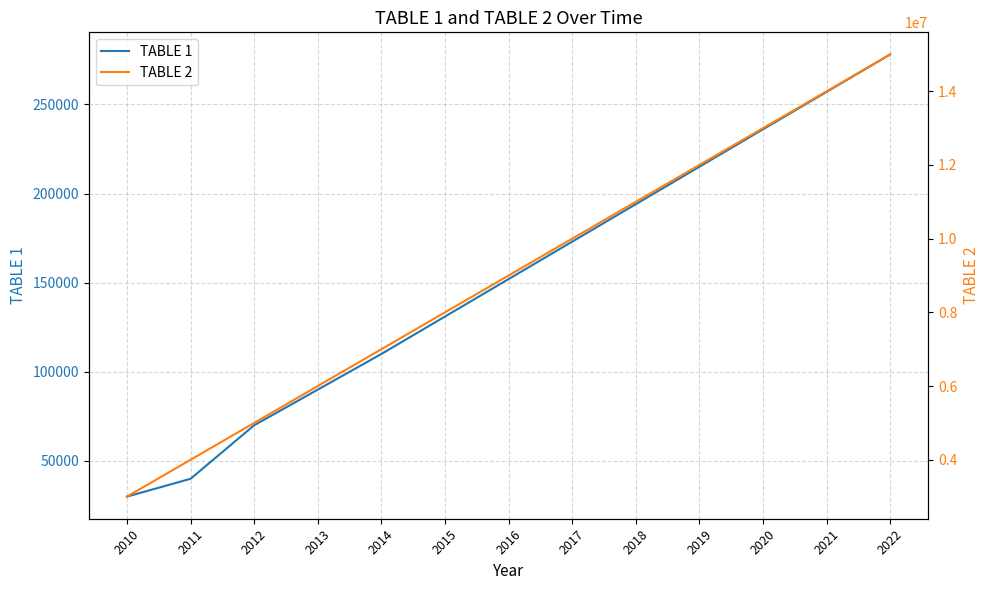

Which series changed the most between 2010 and 2013?

TABLE 2